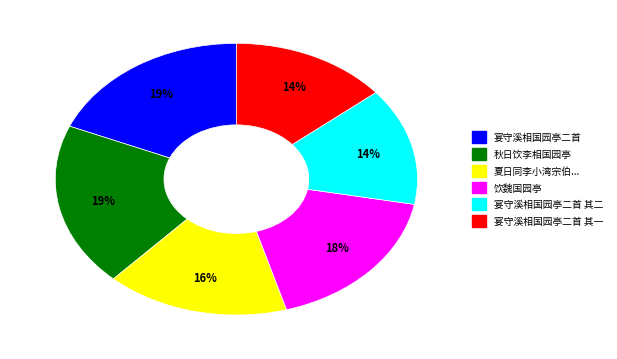

Is there any slice that represents more than half of the pie?

No